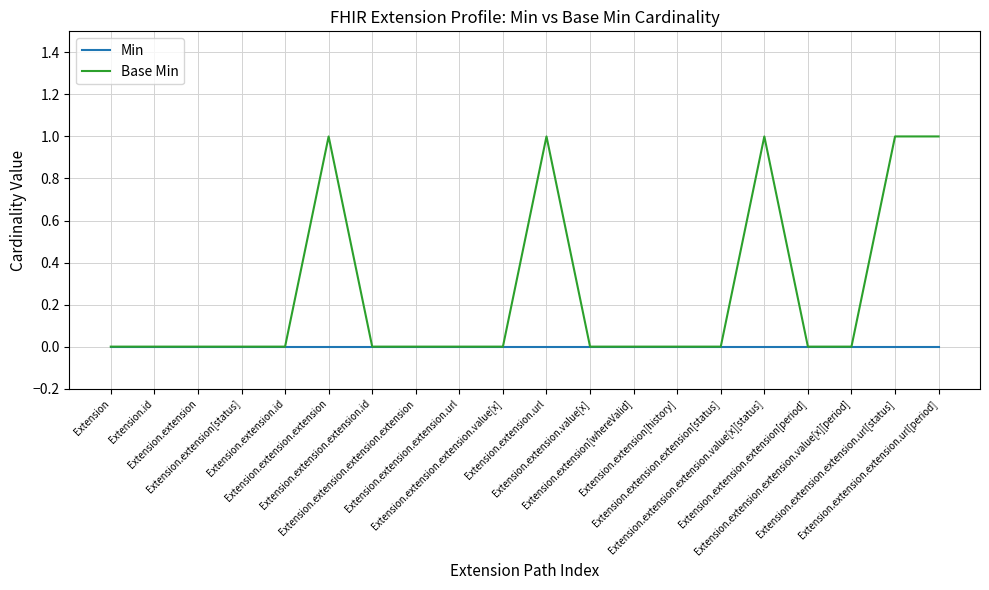

List the series in order of their overall mean, highest first.

Base Min, Min